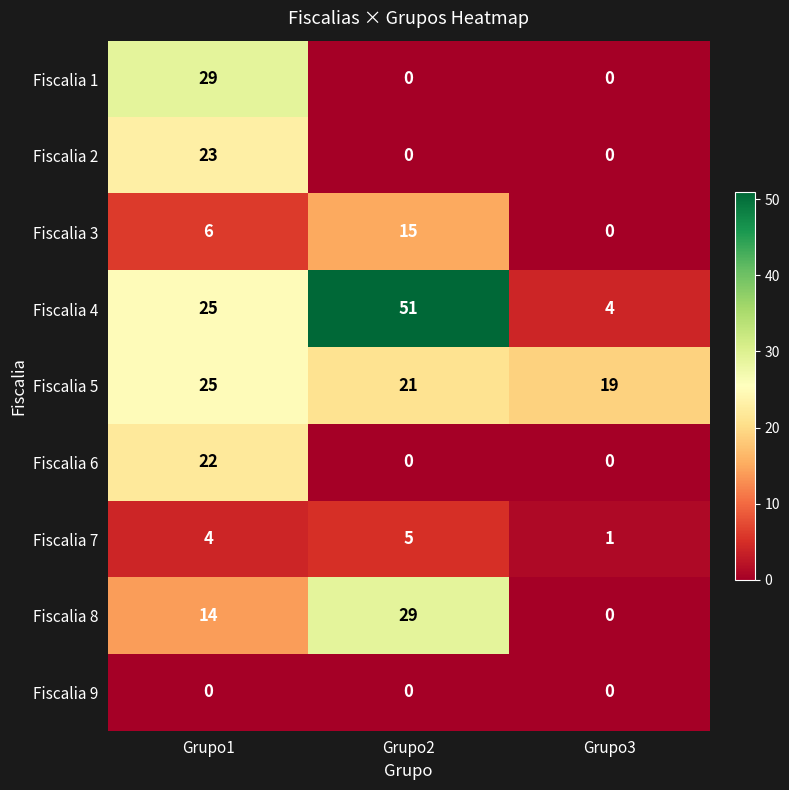

What is the sum of all Fiscalia 2 values?

23